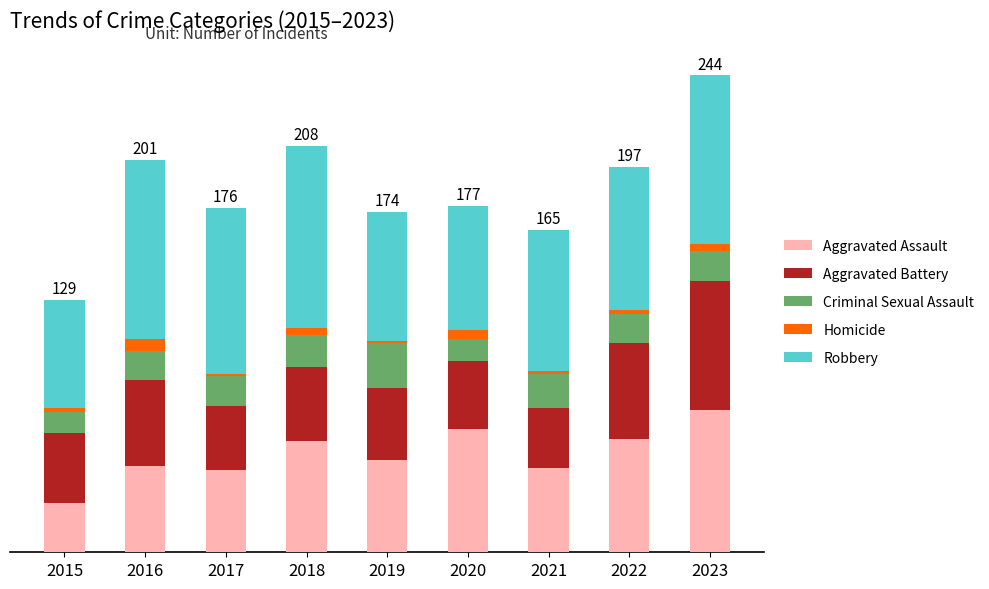

What is the lowest value of the Aggravated Assault series?

25